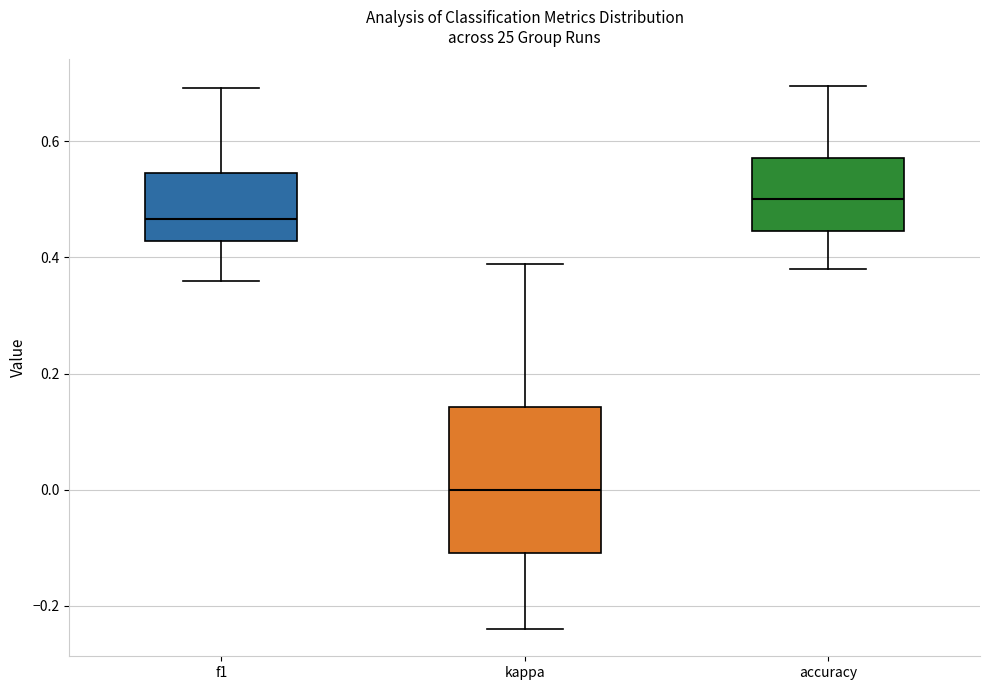

Reading left to right, read every box against the y-axis: the position of its median line, the range the box covers, and the ends of its whiskers. The values are not printed on the chart, so give them approximately, as read against the axis.

f1: median 0.46, box 0.42 to 0.54, whiskers 0.36 to 0.70
kappa: median 0.00, box -0.10 to 0.14, whiskers -0.24 to 0.38
accuracy: median 0.50, box 0.44 to 0.58, whiskers 0.38 to 0.70